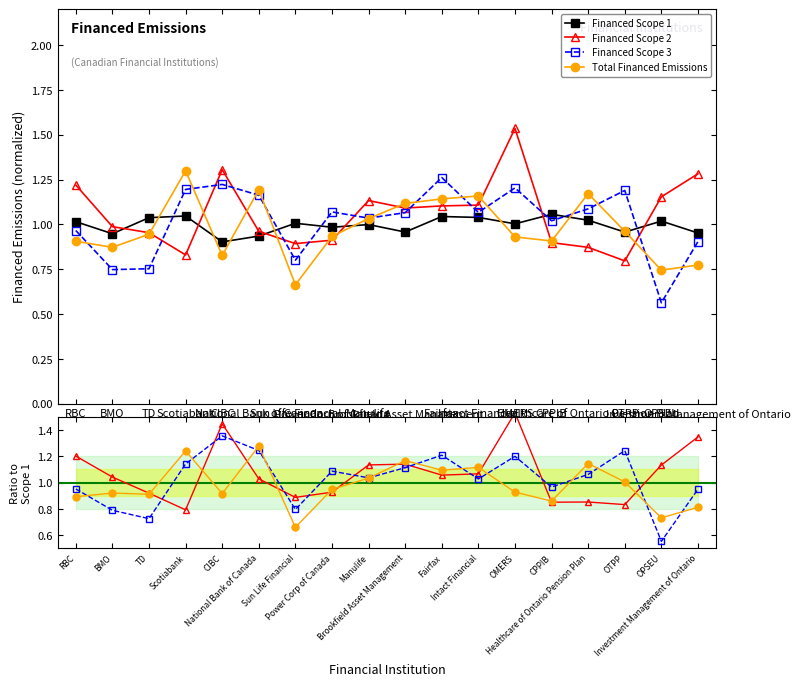

What is the lowest value of the Total Financed Emissions series?

0.7